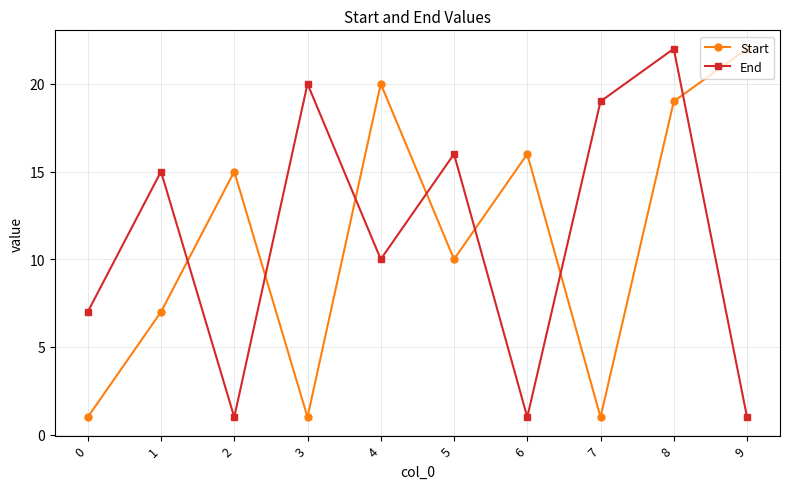

What are all the series names shown in the legend?

Start, End